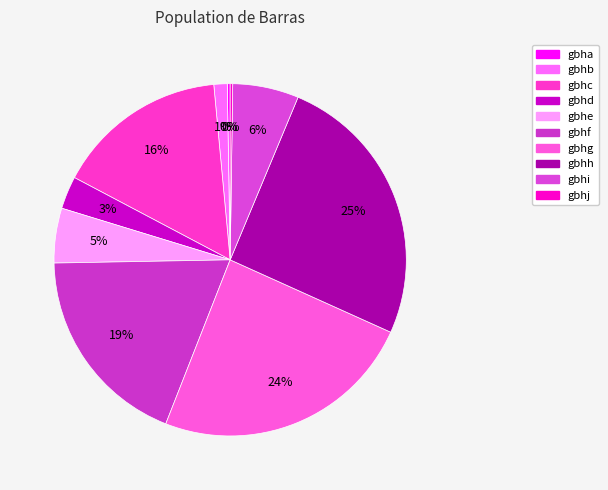

Is there any slice that represents more than half of the pie?

No